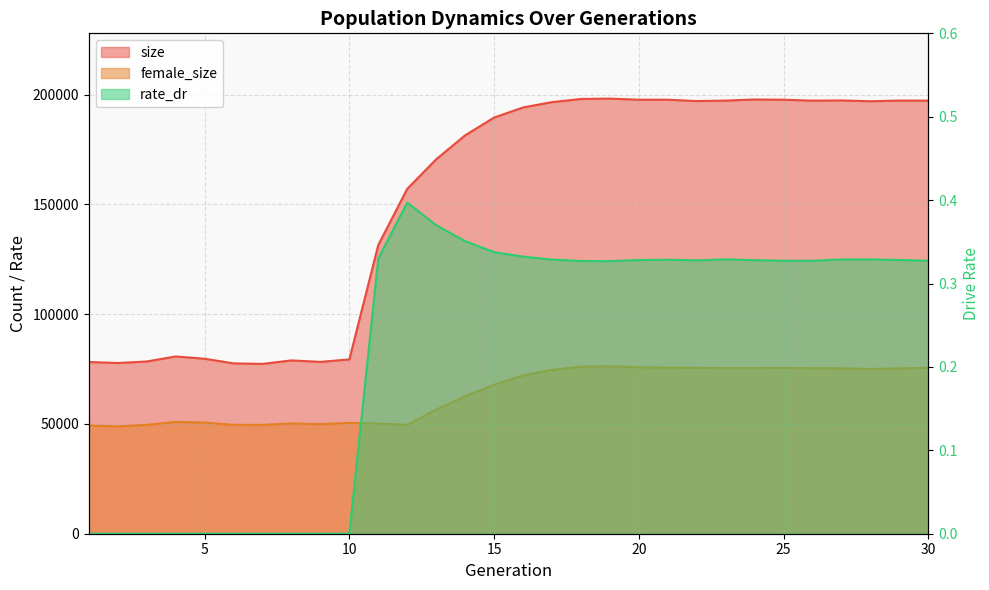

What is the highest value of the rate_dr series?

0.4